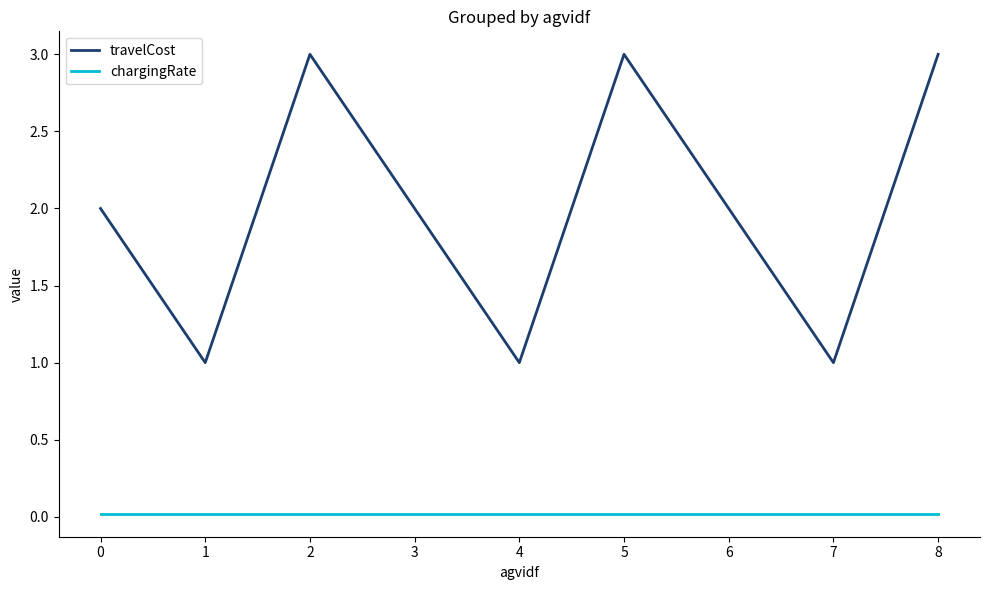

How many lines are shown in the chart?

2